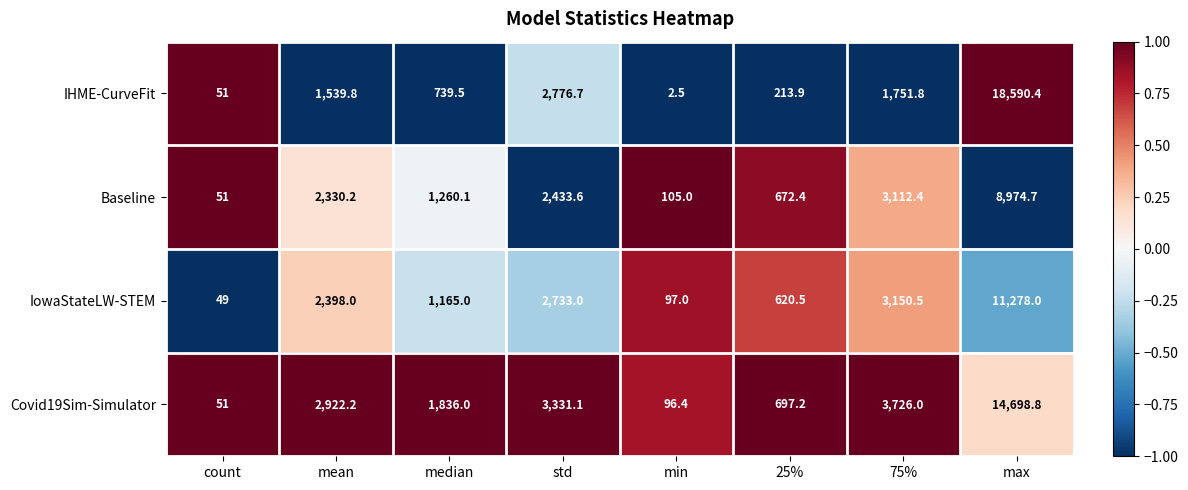

Which category has the lowest value across all series?

min